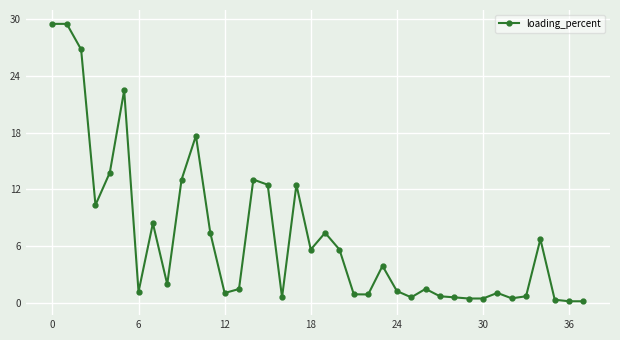

What is the sum of all values?

261.8